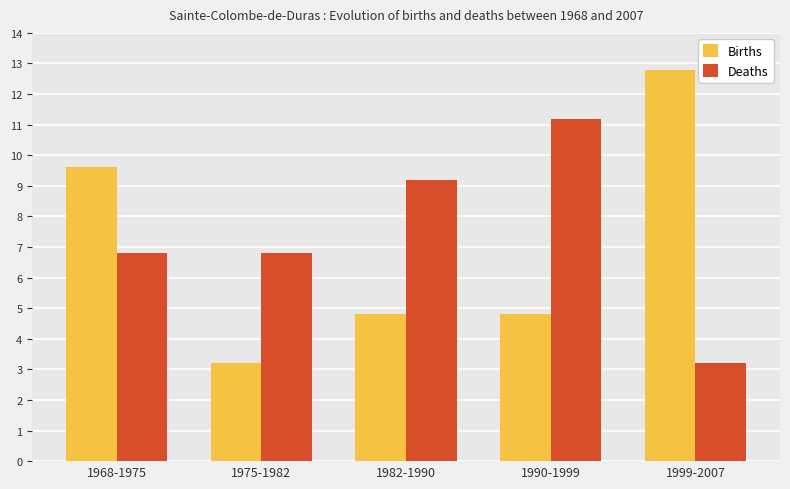

The value of Deaths at 1982-1990 is 9.2. True or false?

True